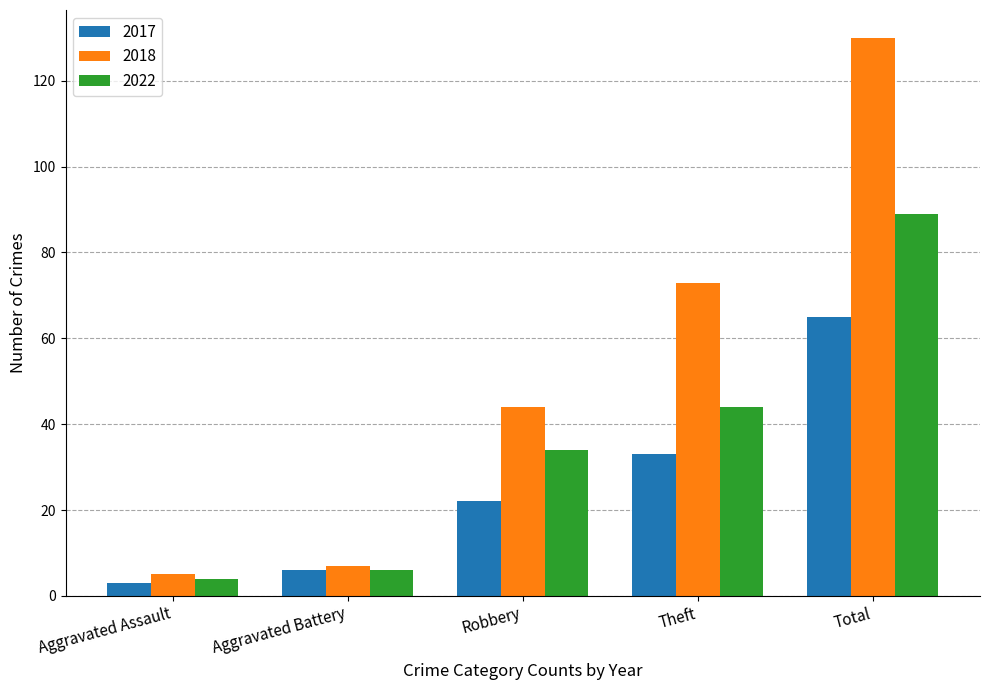

Rank the series by their average value, from highest to lowest.

2018, 2022, 2017